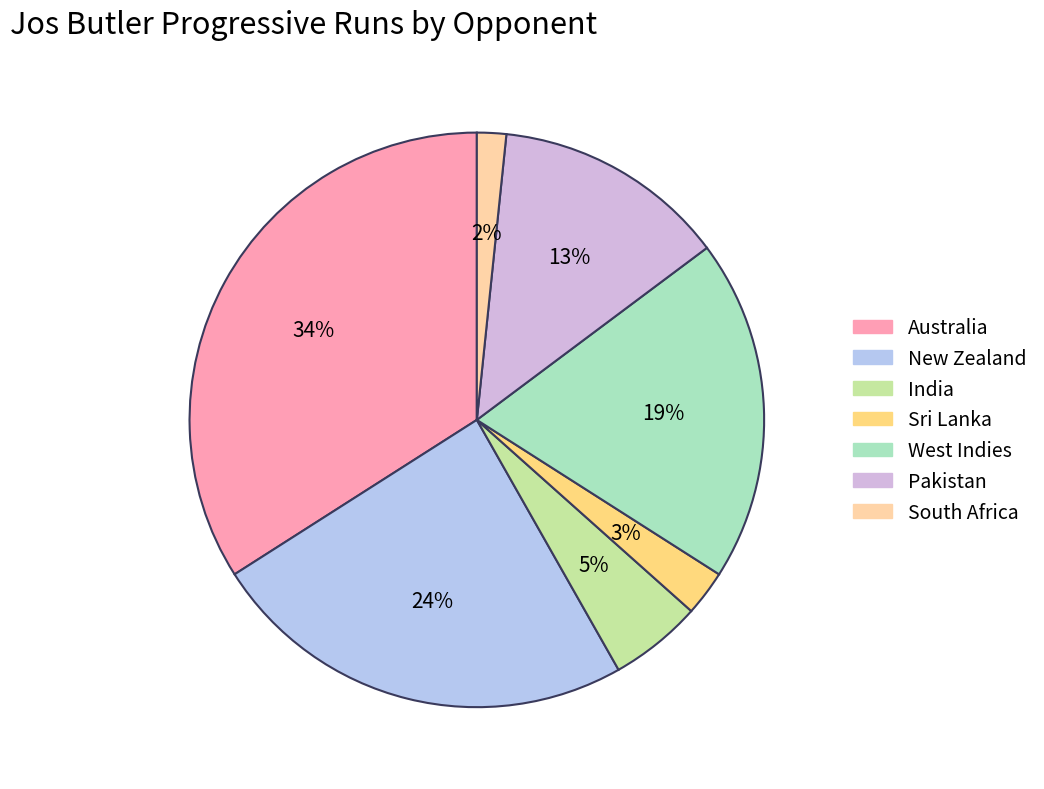

Count the number of slices in the pie.

7